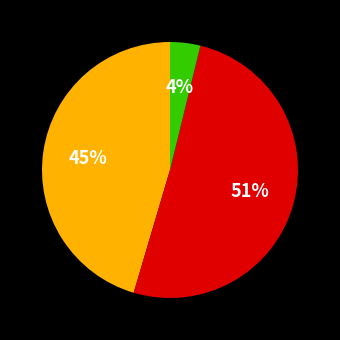

Does any single category account for the majority?

Yes